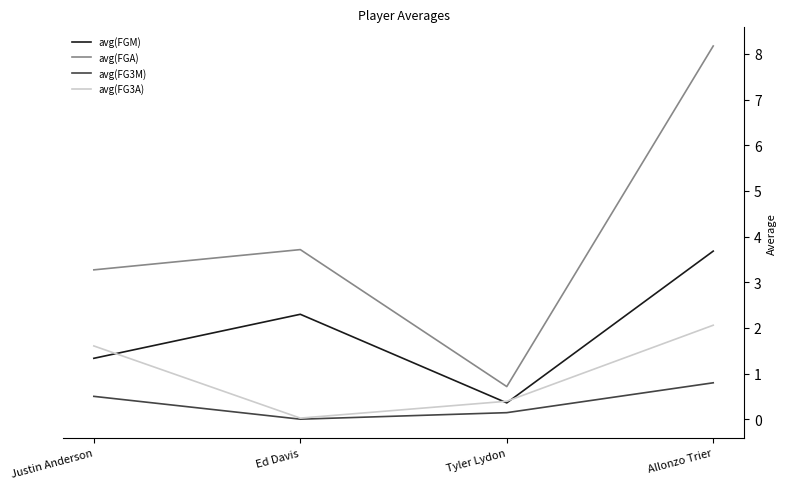

At which category is the sum across all series the highest?

Allonzo Trier